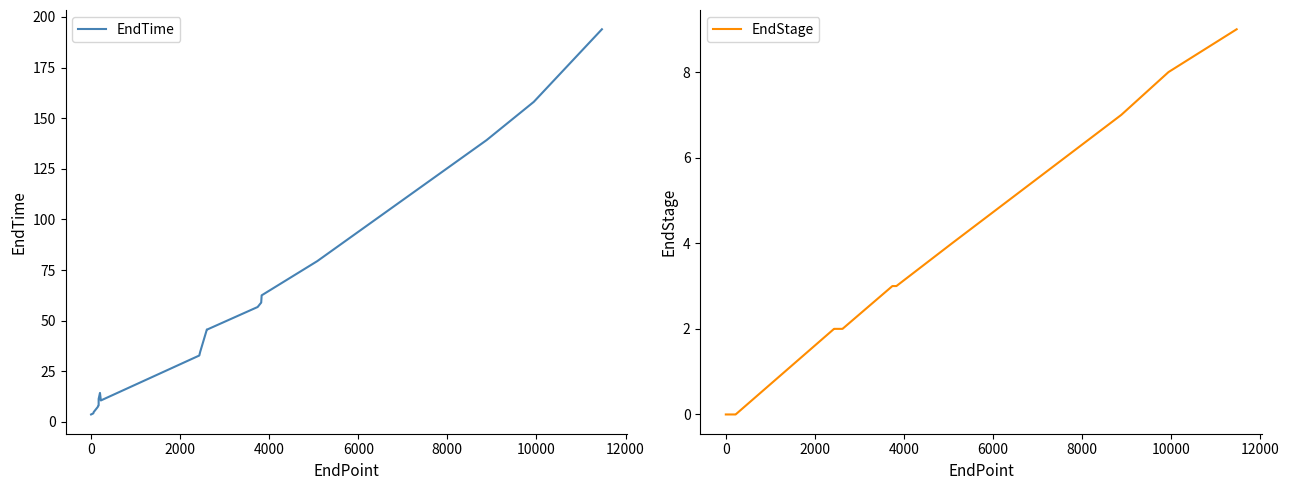

What is the greatest value displayed?

193.9